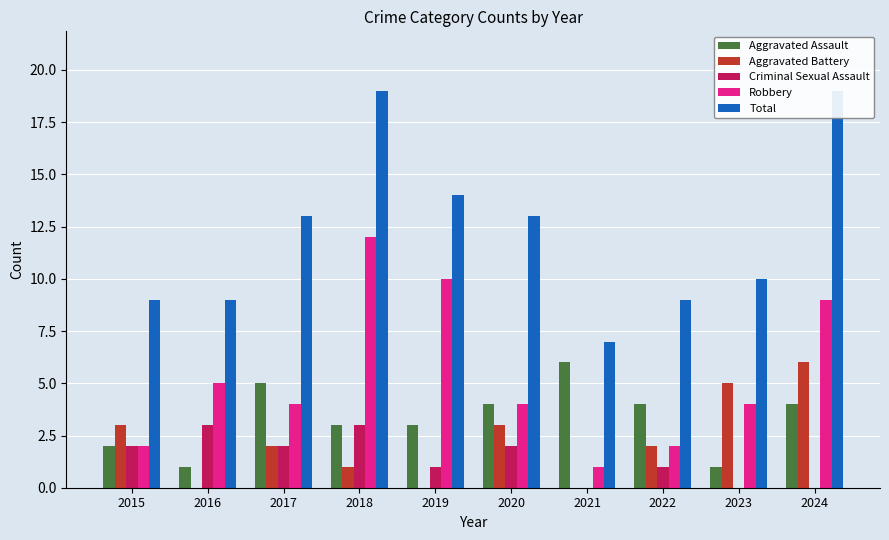

At which category does the chart reach its peak across all series?

2018